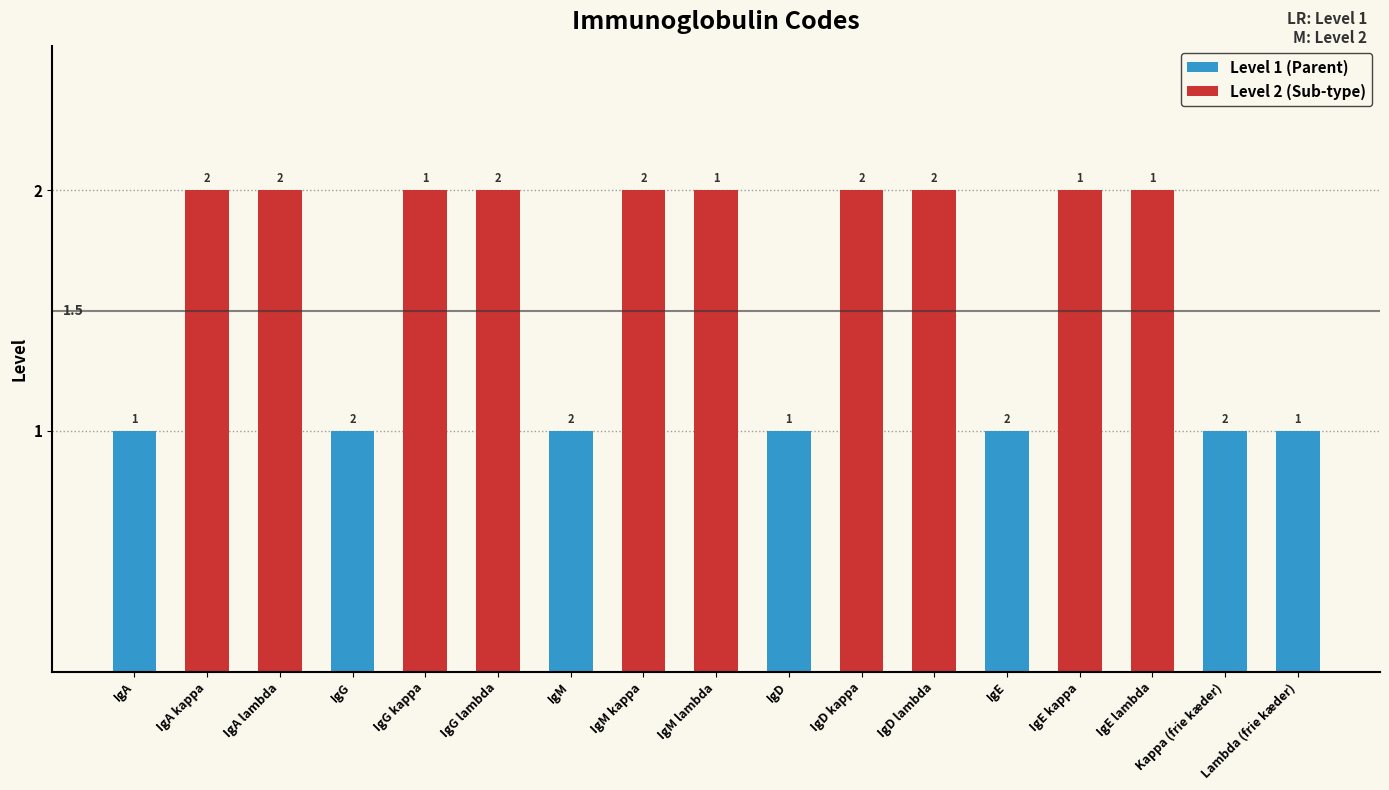

Rank the categories by value from lowest to highest.

iga, igg, igm, igd, ige, kappa, lambda, iga_kappa, iga_lambda, igg_kappa, igg_lambda, igm_kappa, igm_lambda, igd_kappa, igd_lambda, ige_kappa, ige_lambda